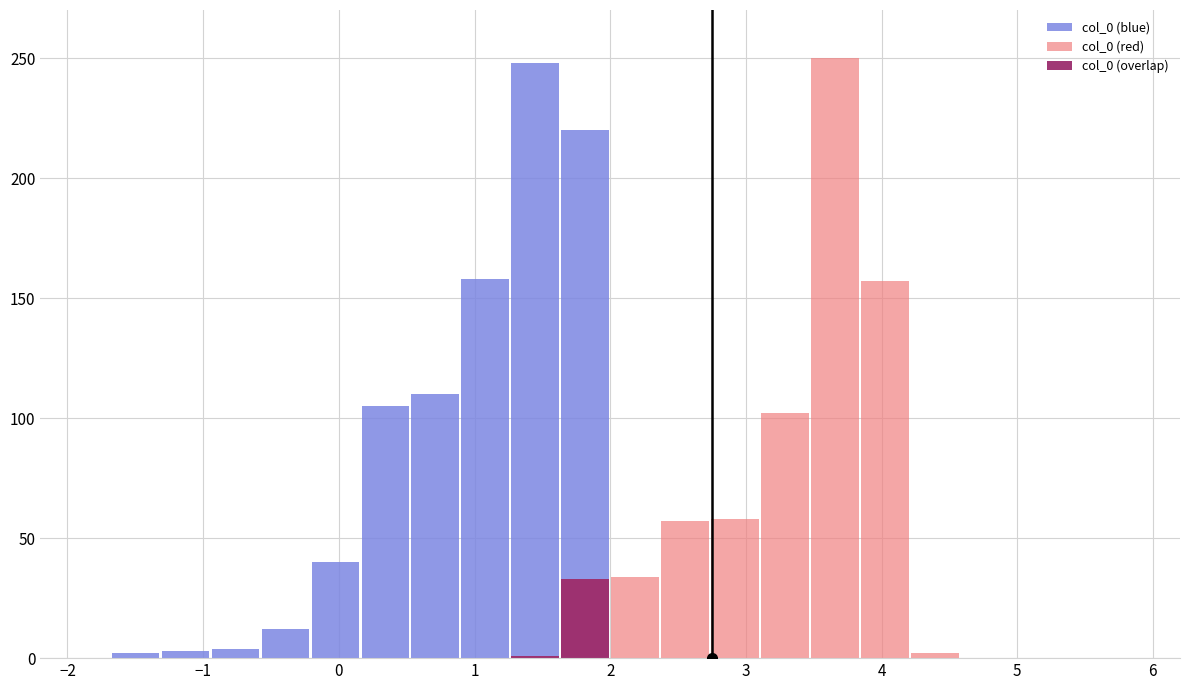

What is the total value across all series at 1?

158